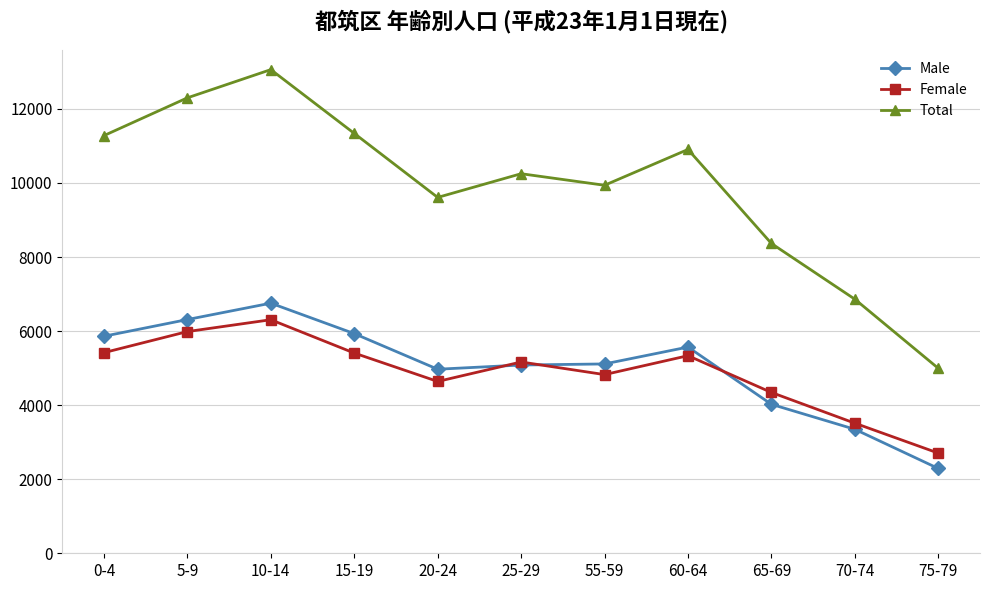

Which series has the largest range (max minus min)?

Total